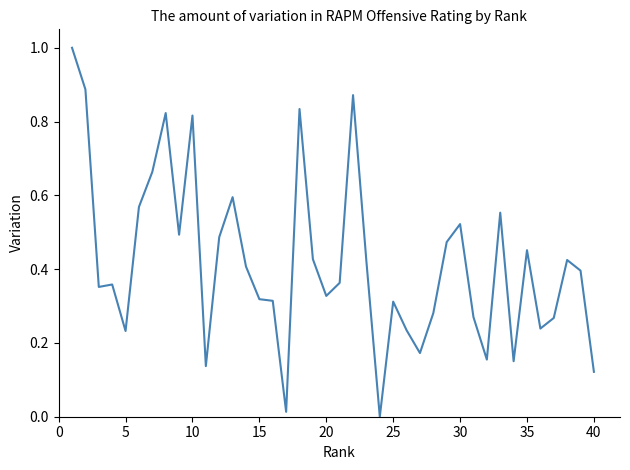

What is the maximum value shown in the chart?

1.0